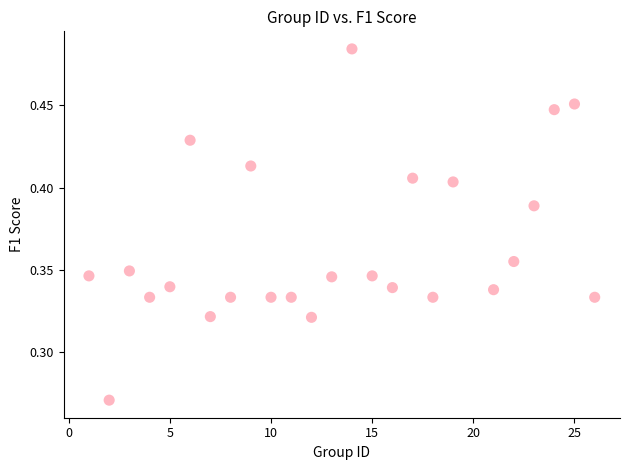

What is the range of X values (max minus min)?

25.0